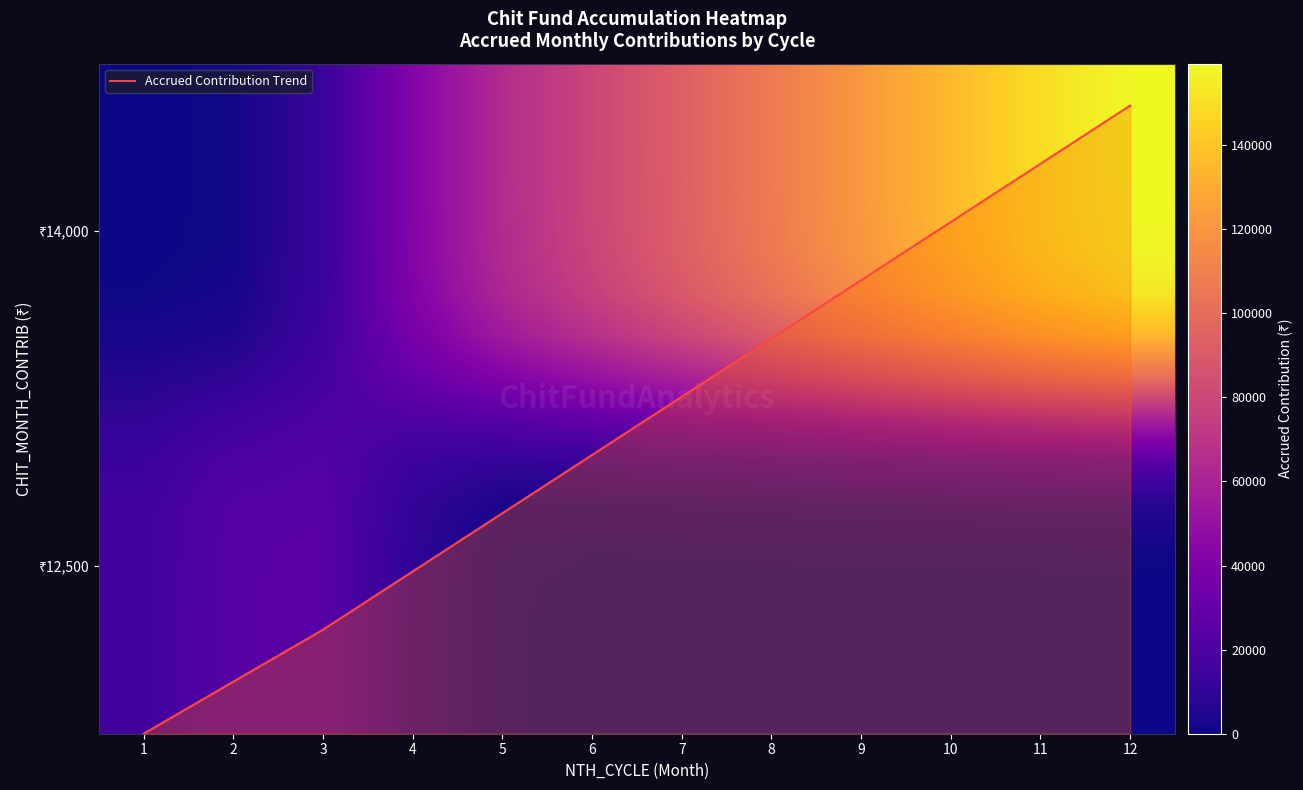

At how many categories does at least one series exceed 21301?

11